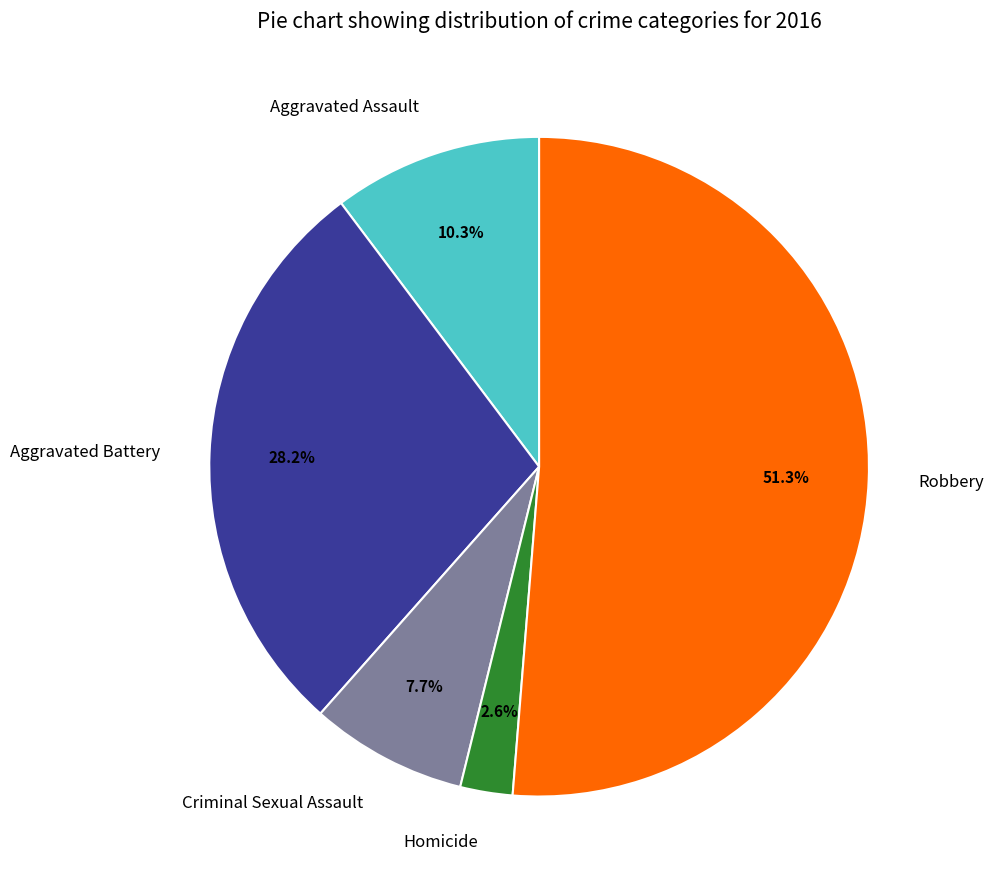

True or false: Criminal Sexual Assault accounts for 1% of the total.

False